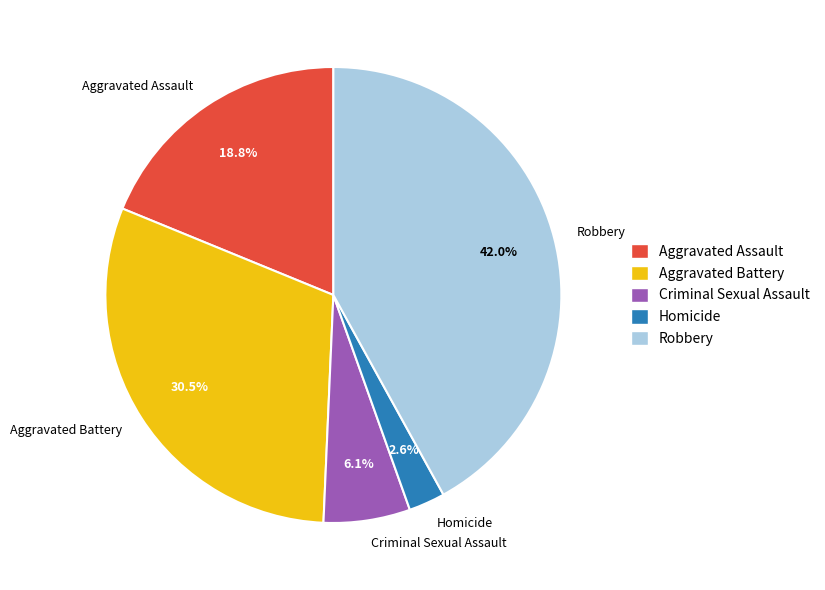

To the nearest percent, what is the average slice percentage?

20%